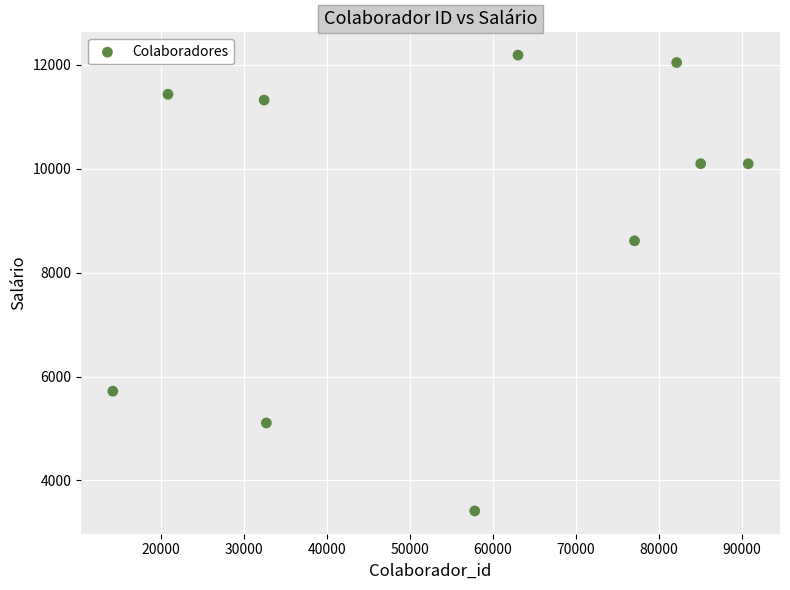

What Y value in the scatter plot is closest to 7801?

8614.4